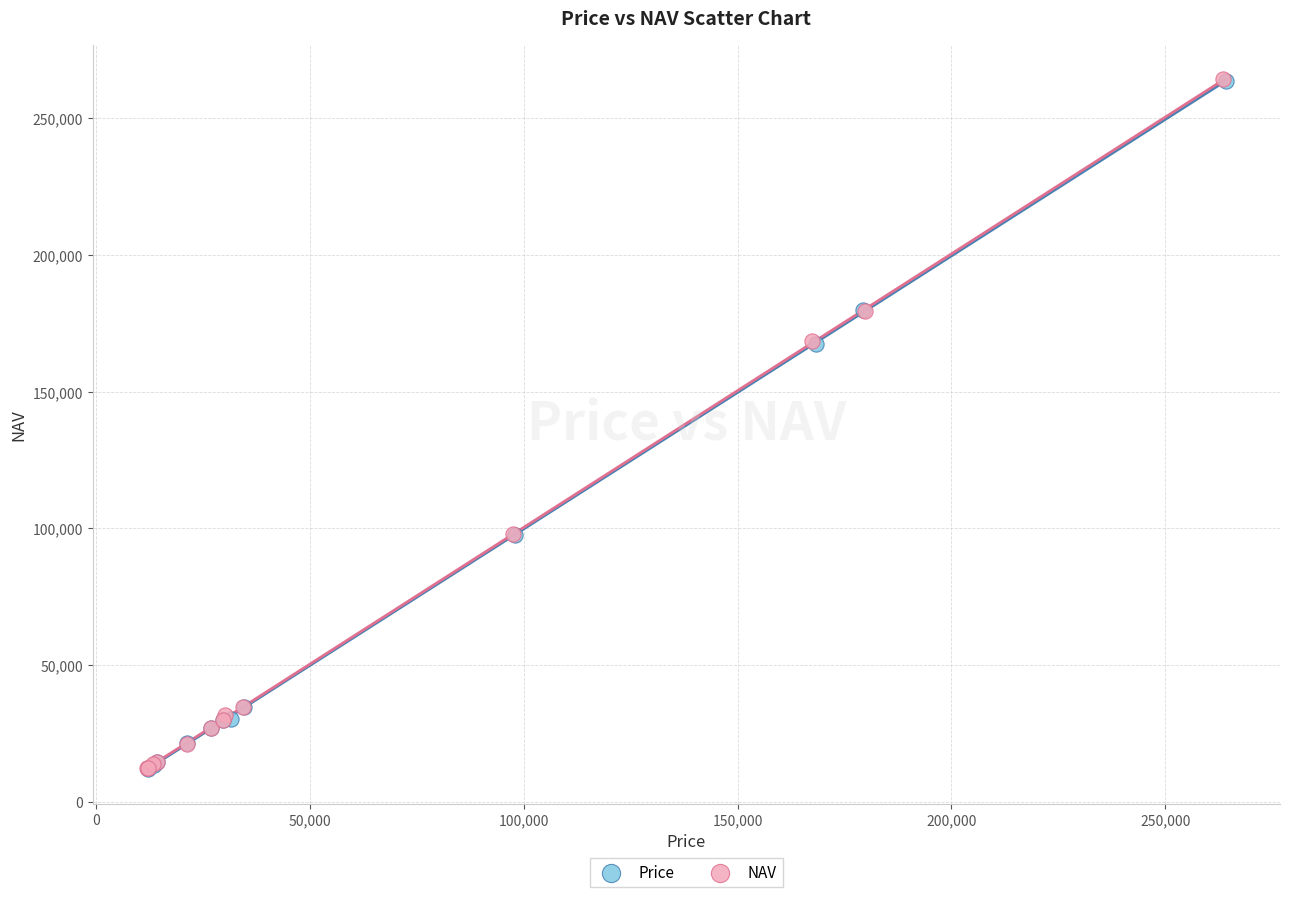

What are all the series names shown in the legend?

Price, NAV